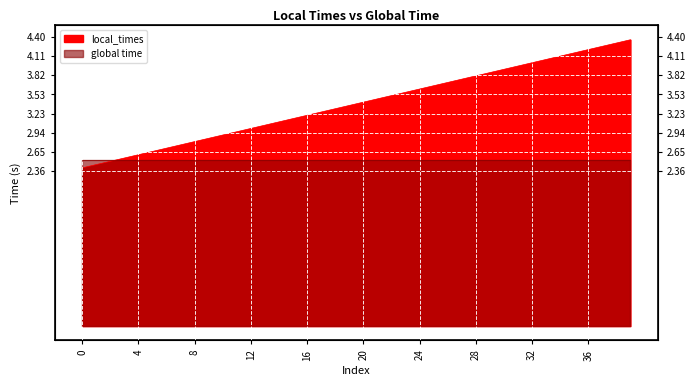

The chart shows a value of 2.9 at 9. True or false?

True